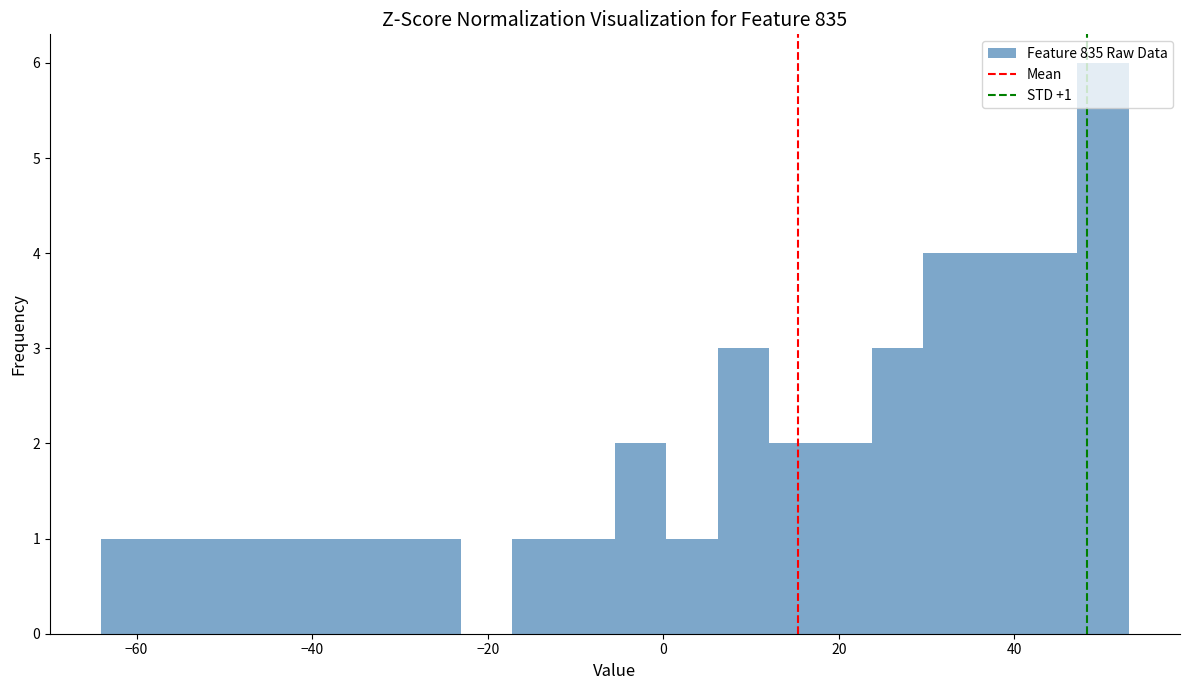

Read against the x-axis, roughly where is the centre of the tallest bar?

50